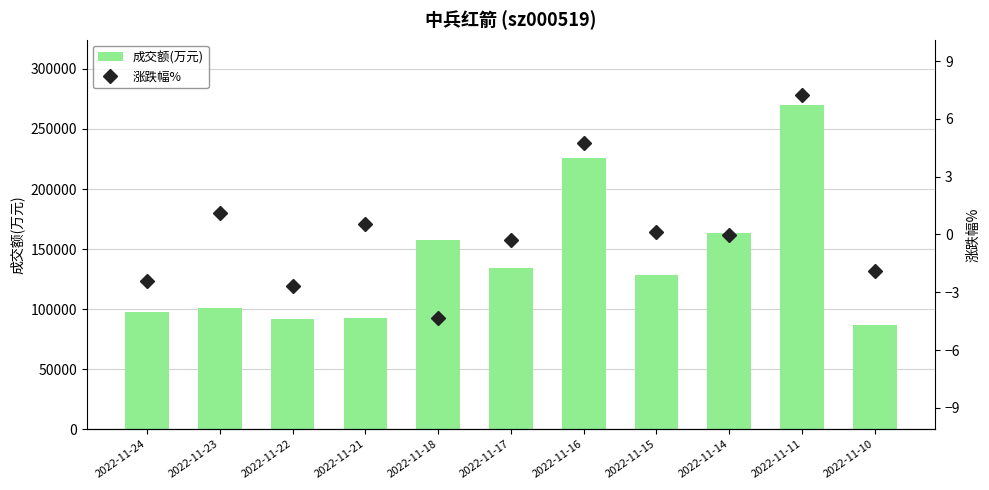

What is the difference between the highest and lowest values at 2022-11-10?

86826.9